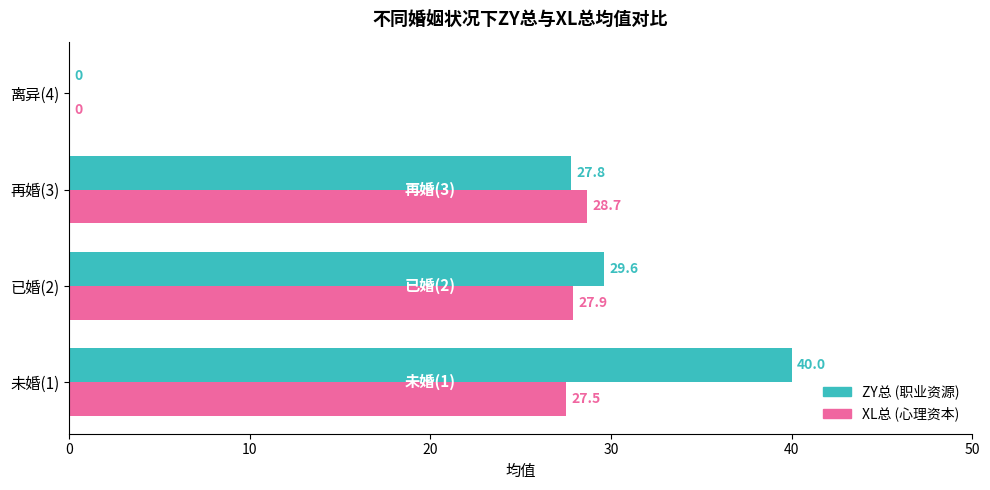

At which category is the sum across all series the highest?

未婚(1)